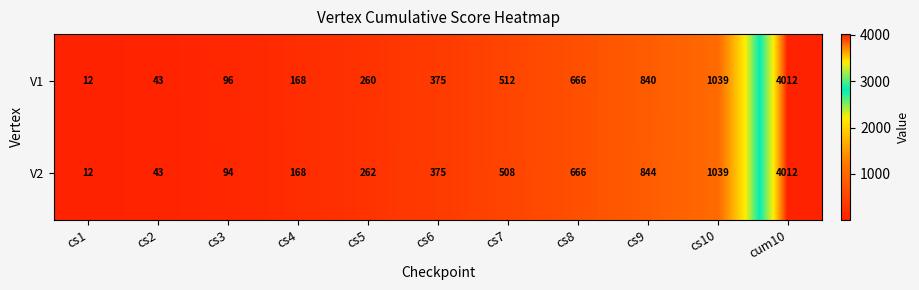

Reading right to left, list all the values displayed in this chart.

V1: cum10=4012	cs10=1039	cs9=840	cs8=666	cs7=512	cs6=375	cs5=260	cs4=168	cs3=96	cs2=43	cs1=12
V2: cum10=4012	cs10=1039	cs9=844	cs8=666	cs7=508	cs6=375	cs5=262	cs4=168	cs3=94	cs2=43	cs1=12